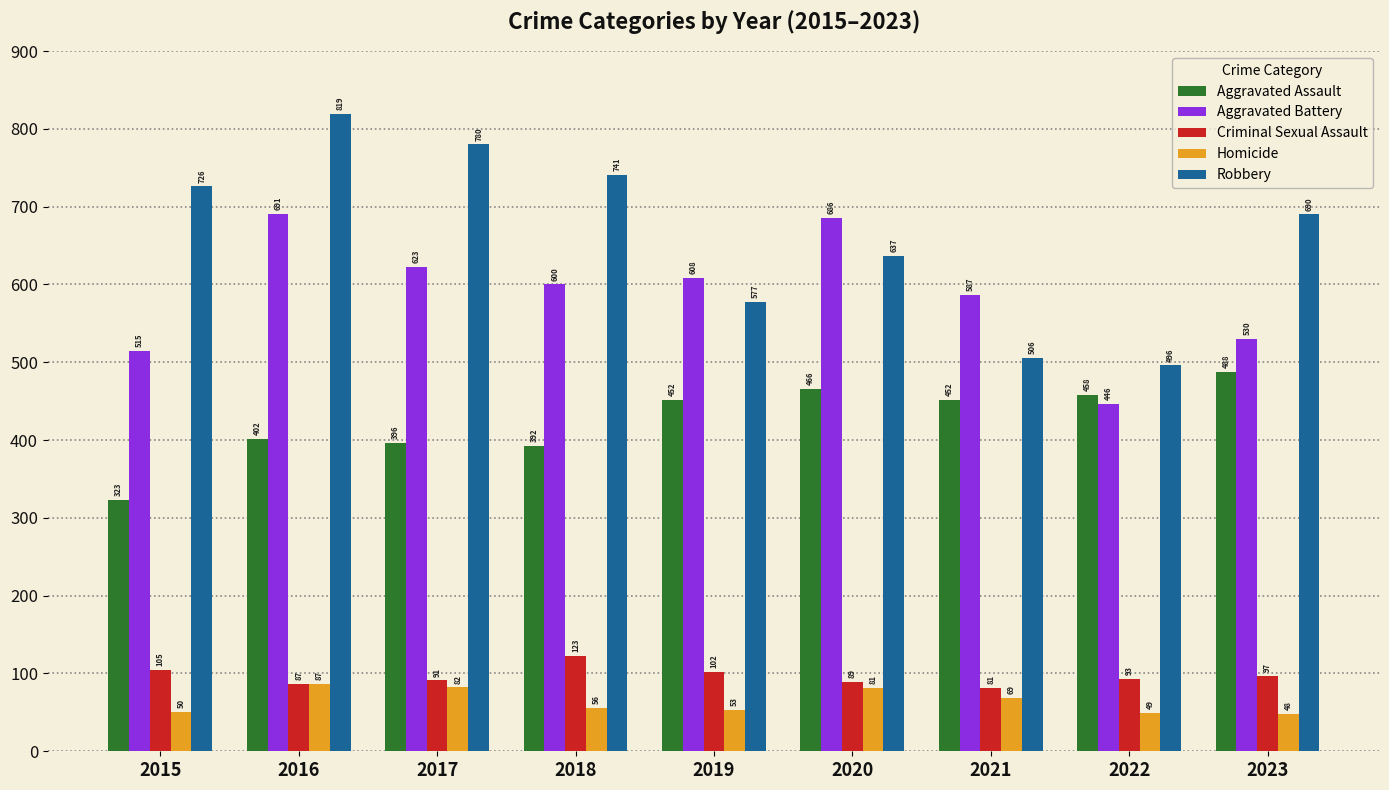

At 2022, list the series in order from largest to smallest.

Robbery, Aggravated Assault, Aggravated Battery, Criminal Sexual Assault, Homicide